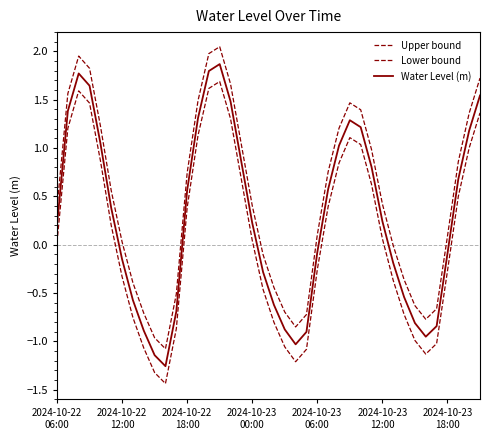

At which category does the chart reach its minimum across all series?

10